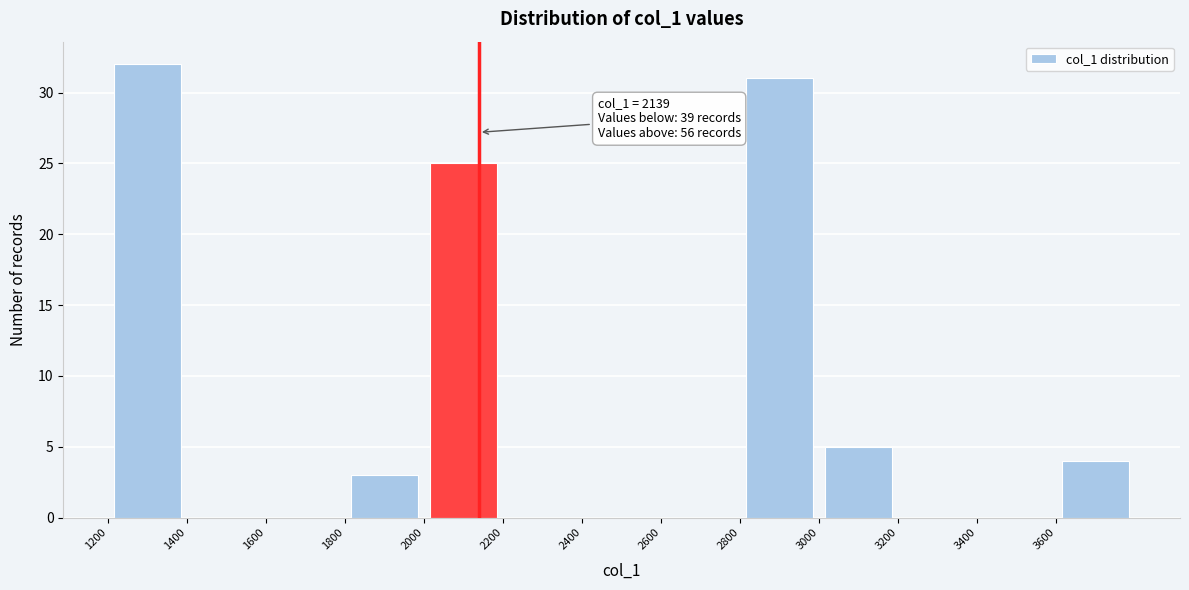

Over which range of the x-axis is the bar tallest?

1200 to 1400